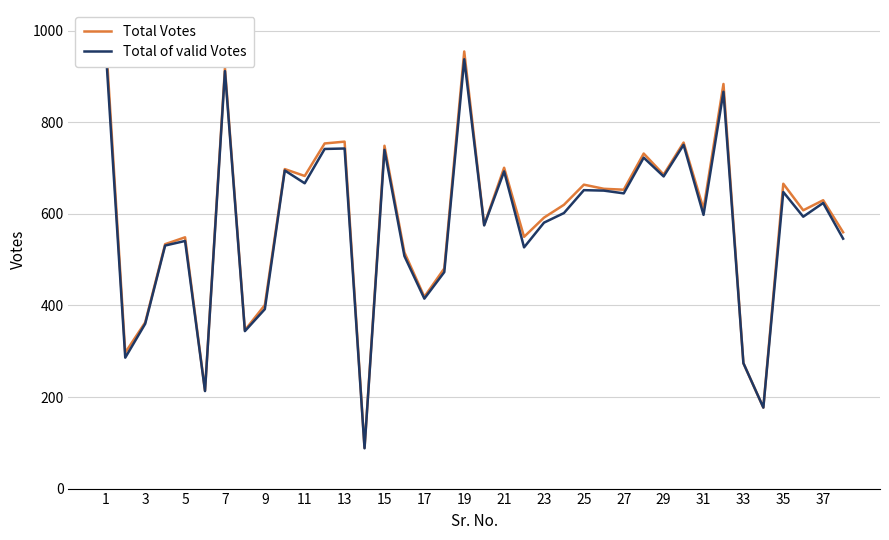

Where does the Total of valid Votes series first go above 602?

1